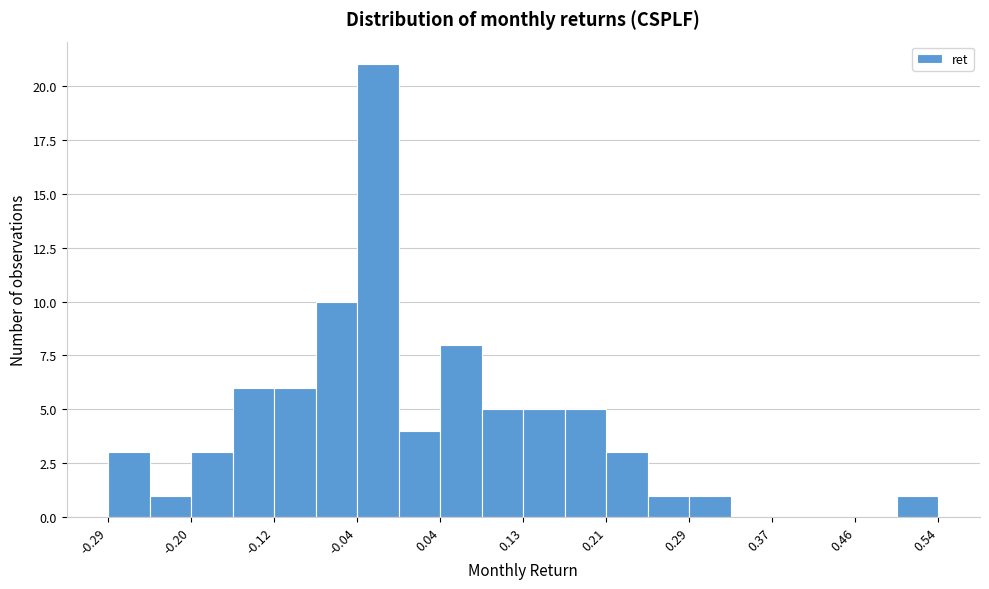

Which range on the x-axis has the tallest bar?

-0.04 to 0.00